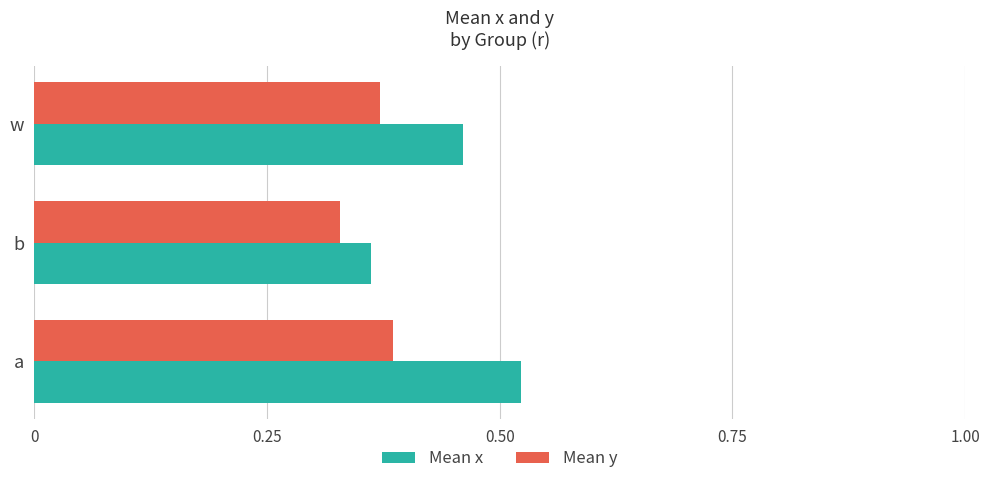

Which label corresponds to the smallest value in the chart?

b